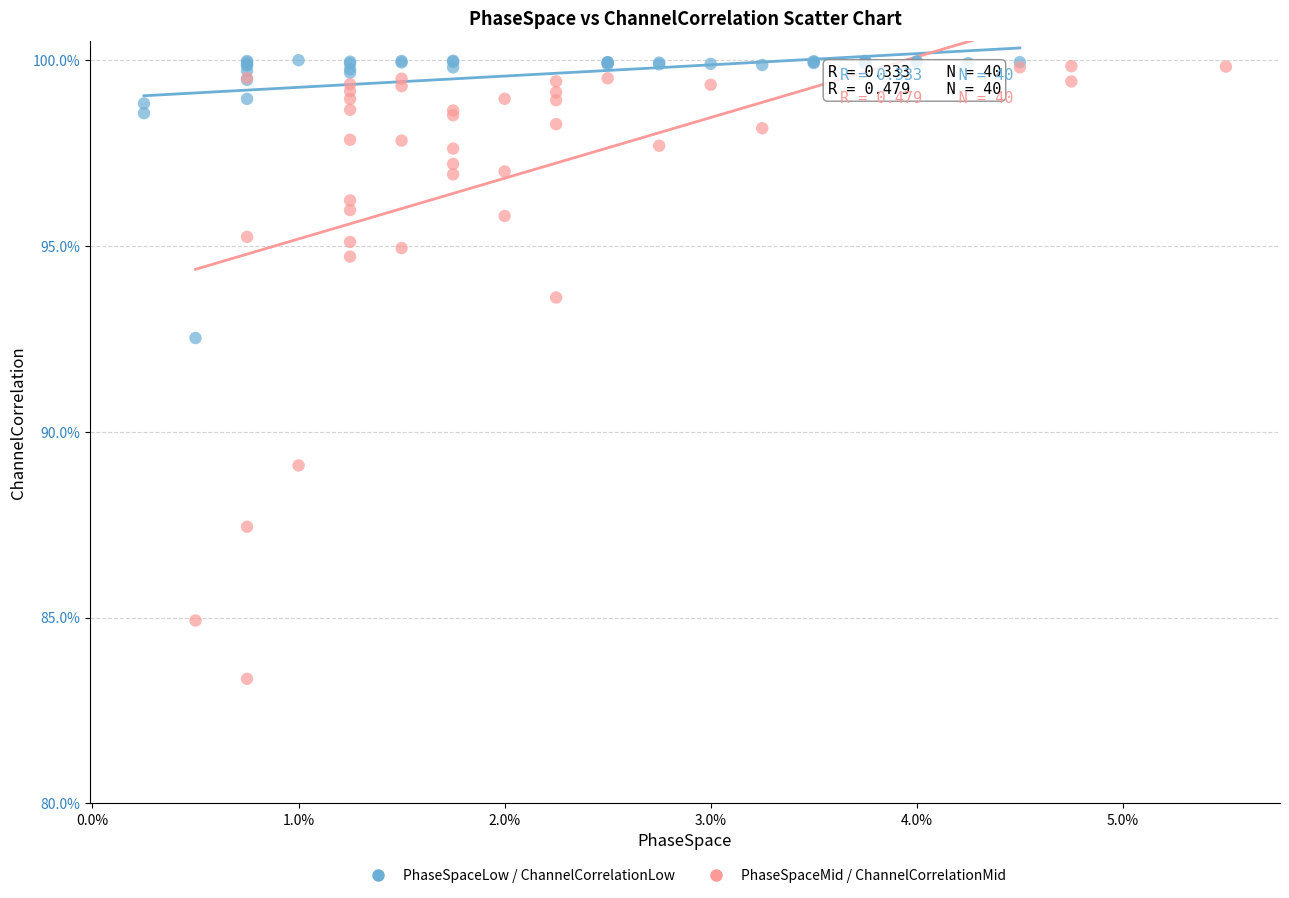

What are all the series names shown in the legend?

PhaseSpaceLow / ChannelCorrelationLow, PhaseSpaceMid / ChannelCorrelationMid